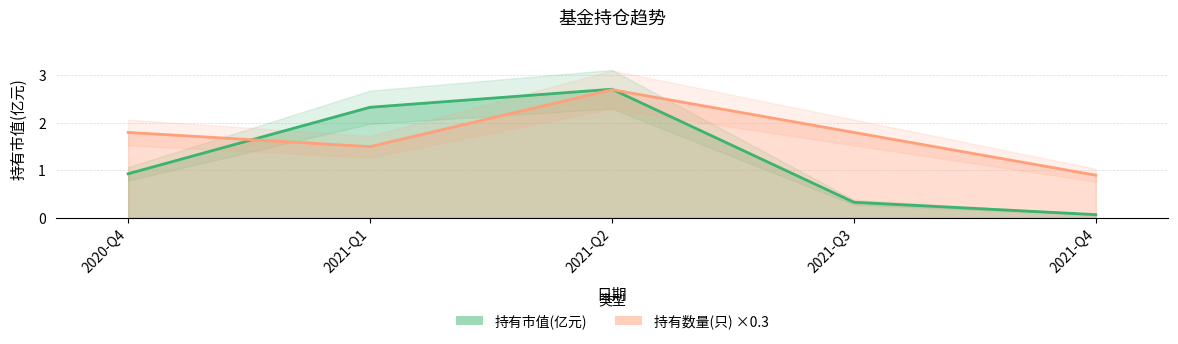

At which category does 持有数量(只) reach its first local valley?

2021-Q1